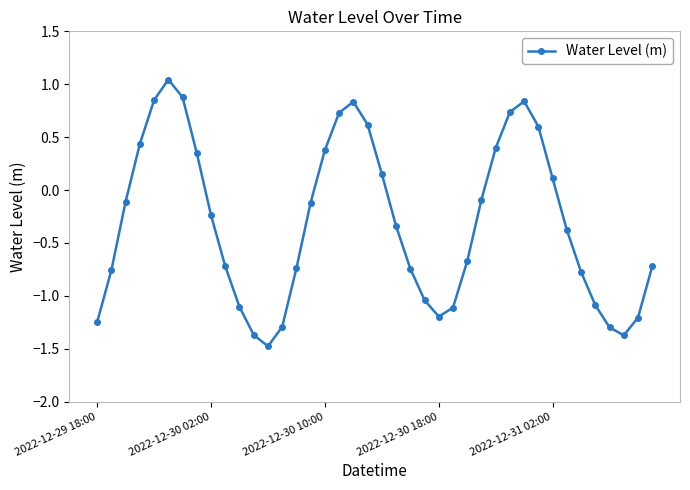

What is the value of the 37th point from the left?

-1.3